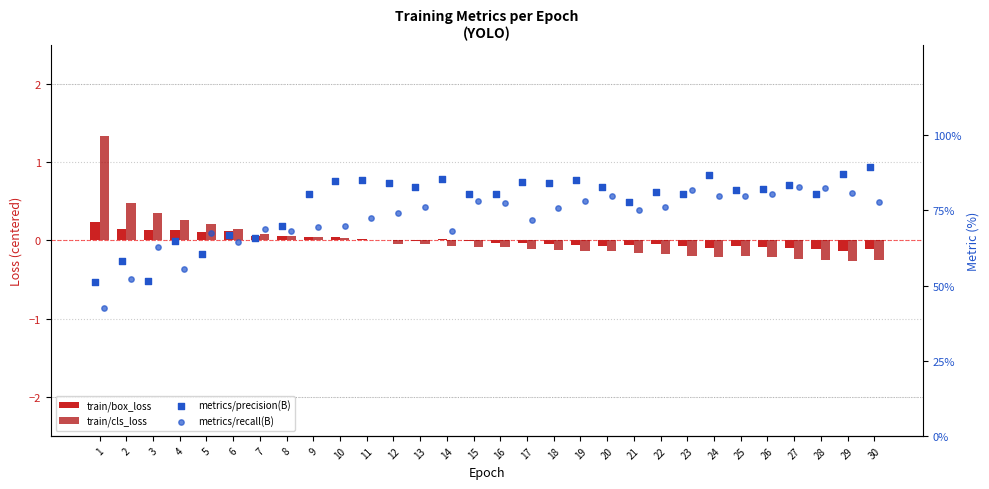

Which series has the largest Y range (max minus min)?

metrics/recall(B)